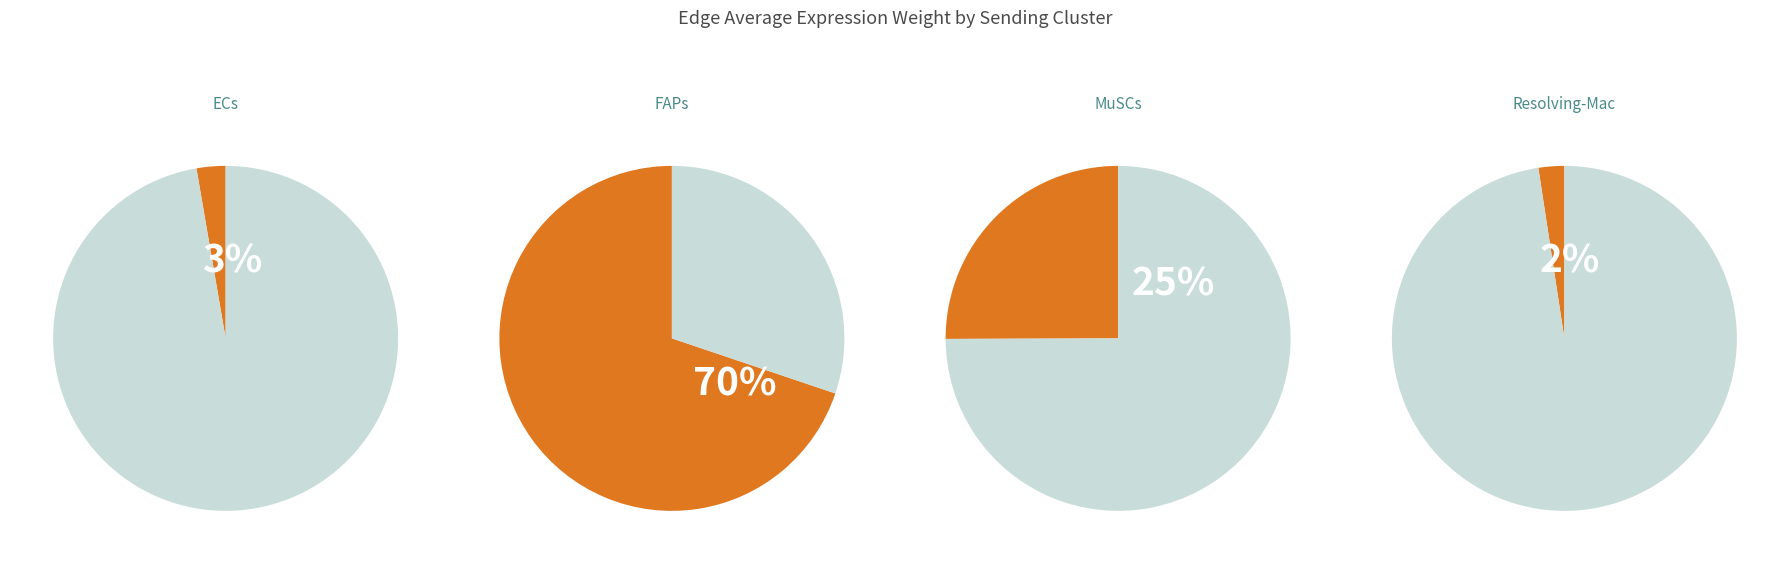

Rank the series at ECs from highest to lowest value.

FAPs, MuSCs, ECs, Resolving-Mac